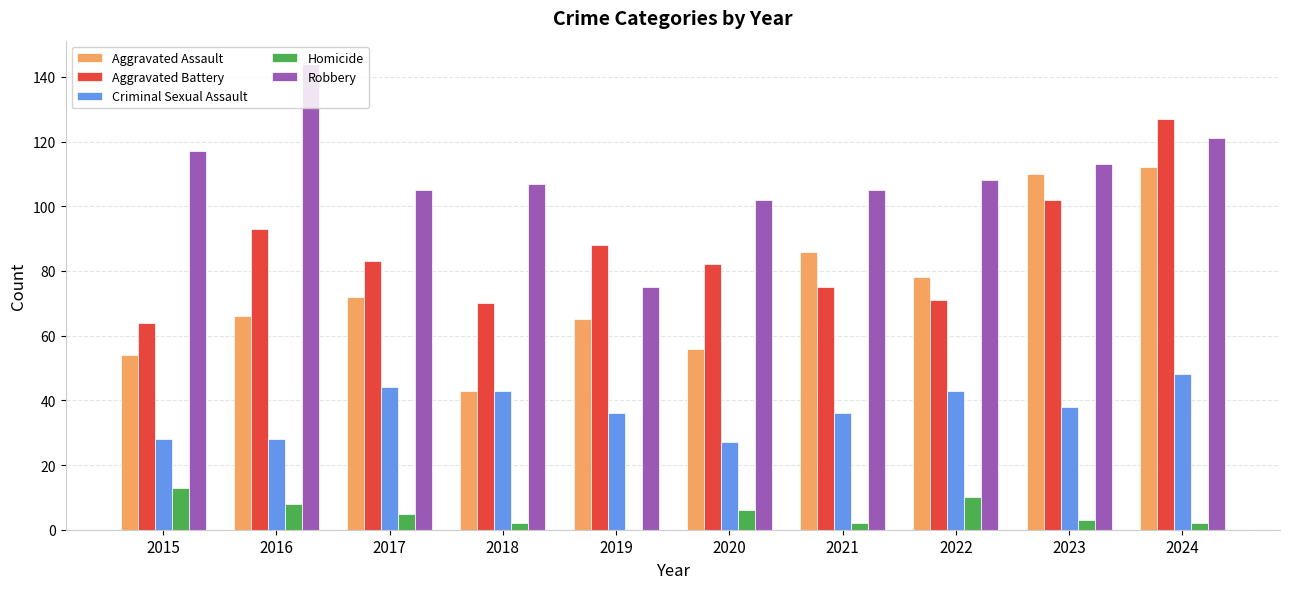

The Robbery series shows 179 at 2024. True or false?

False